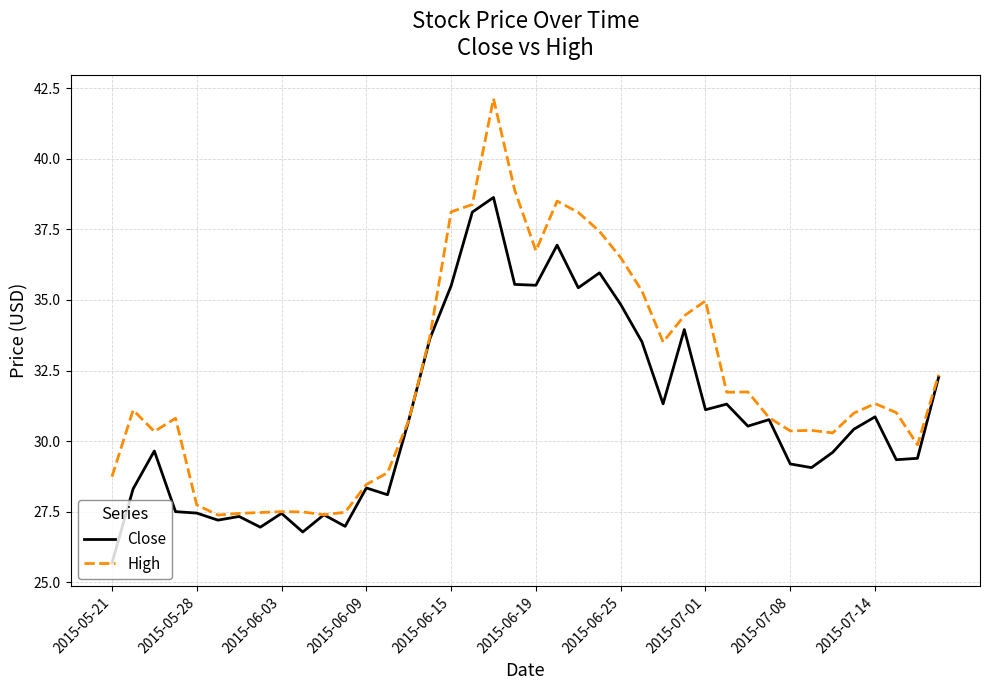

List the series in order of their overall mean, lowest first.

Close, High